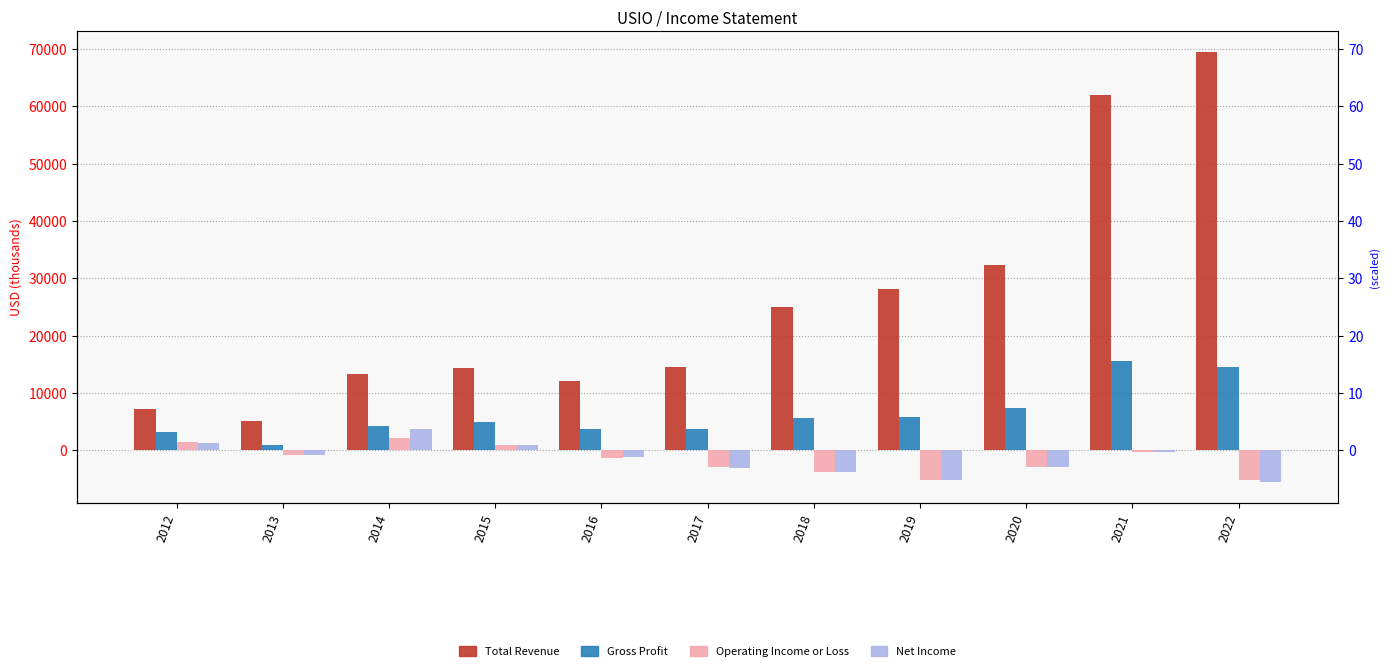

Is it true that Total Revenue equals 7665 at 2013?

False